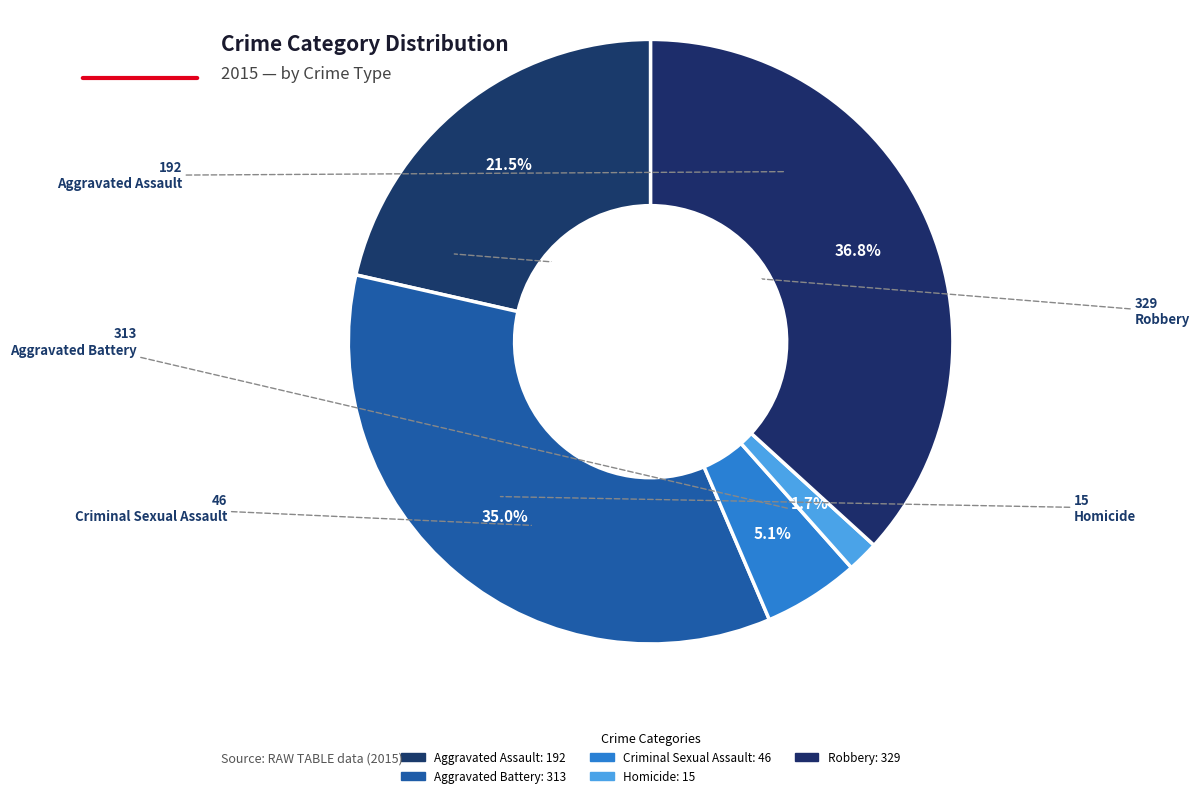

Rank the categories by value from highest to lowest.

Robbery, Aggravated Battery, Aggravated Assault, Criminal Sexual Assault, Homicide